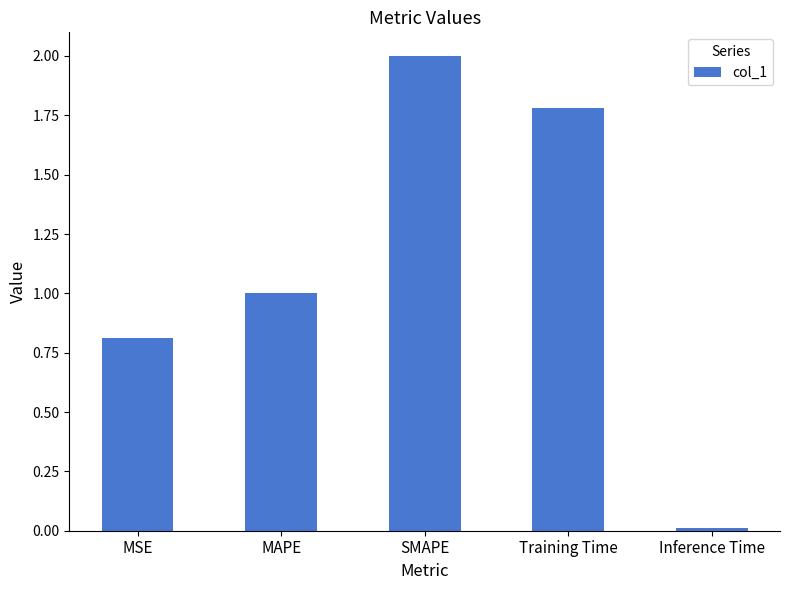

True or false: the data shows 1.2 at SMAPE.

False